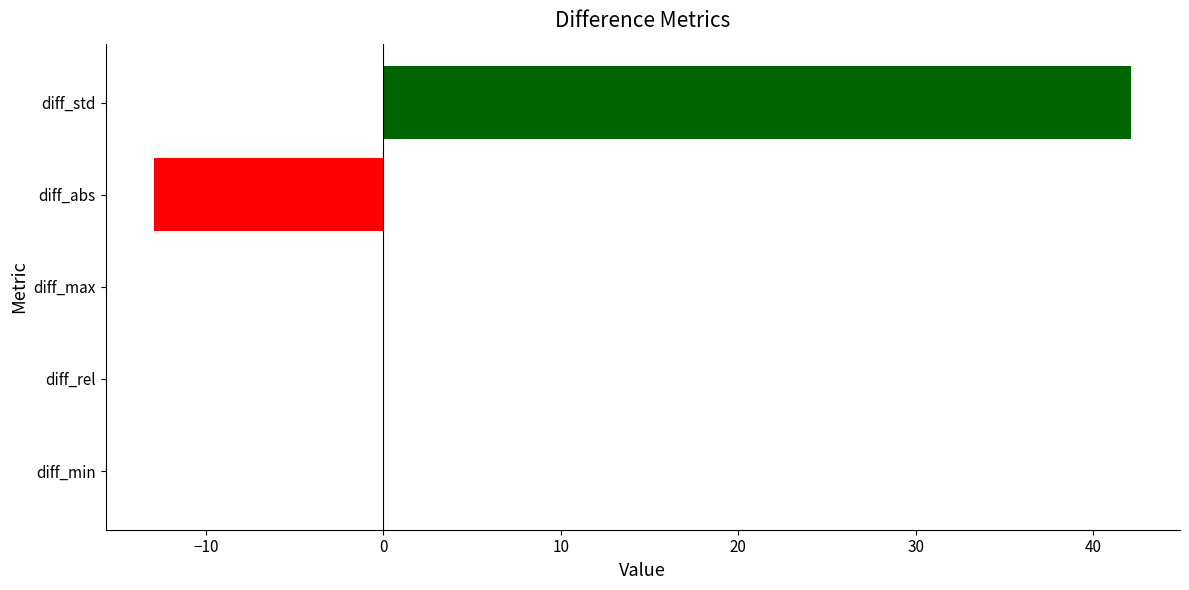

What is the maximum value shown in the chart?

42.1